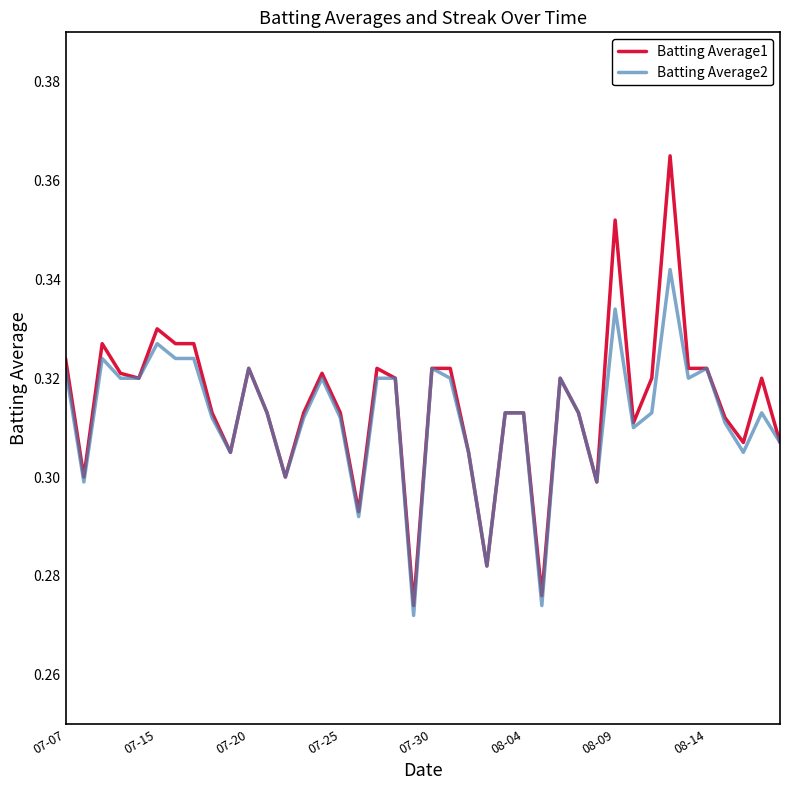

Which series has the largest range (max minus min)?

Batting Average1